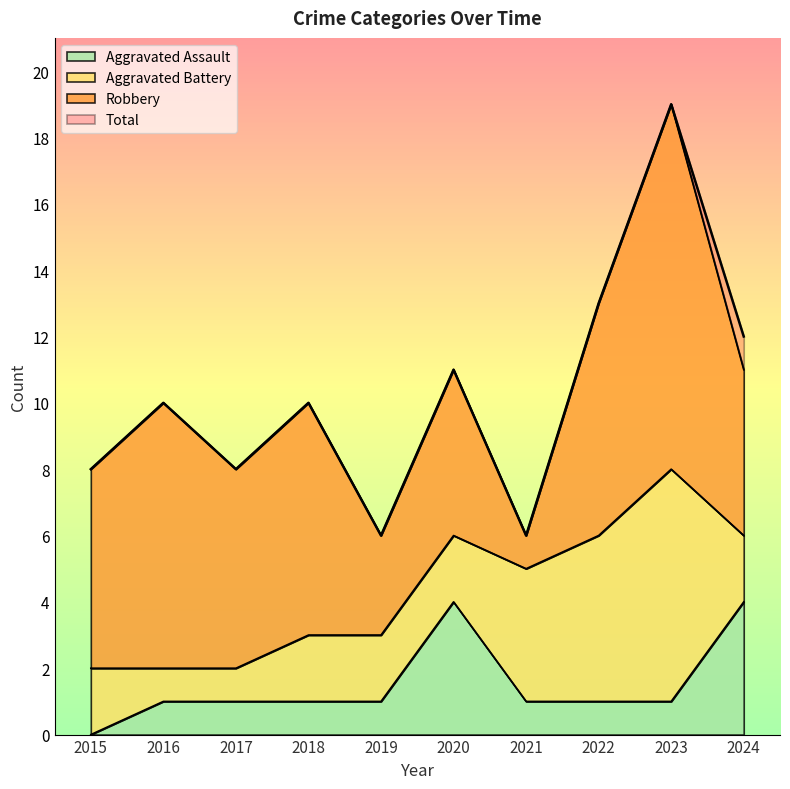

Does the chart display data point markers on the line(s)?

No